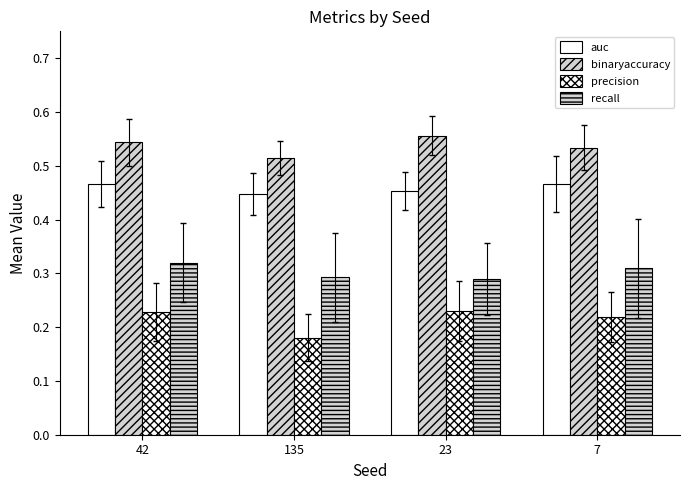

Reading right to left, extract all data points from this chart.

auc: 0.5	0.5	0.4	0.5
binaryaccuracy: 0.5	0.6	0.5	0.5
precision: 0.2	0.2	0.2	0.2
recall: 0.3	0.3	0.3	0.3